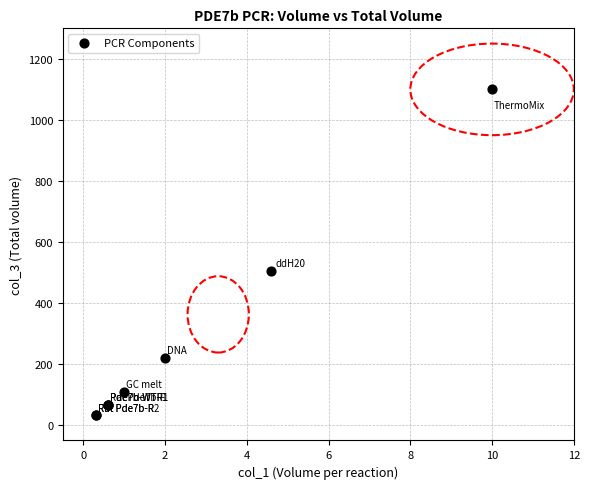

What Y value in the scatter plot is closest to 566?

506.0